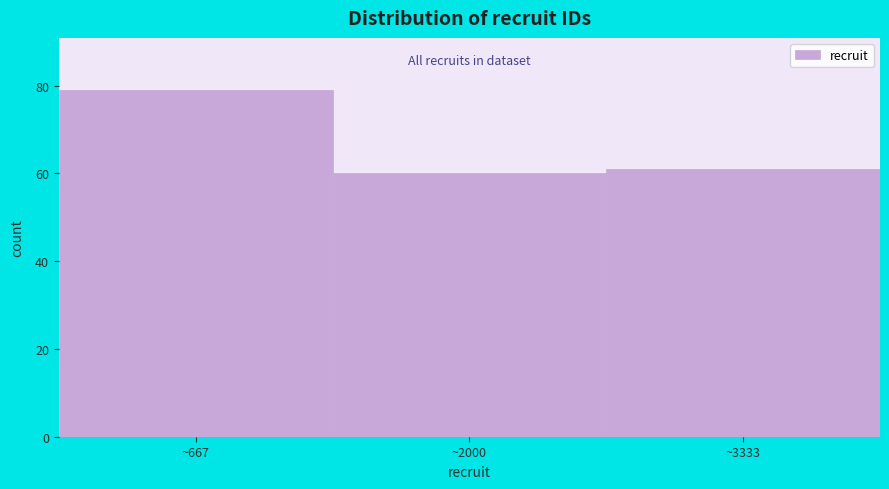

What is the height of the bar covering 1400 to 2600 on the x-axis? Neither the bar edges nor the heights are printed on the chart, so give them approximately, as read against the axes.

60